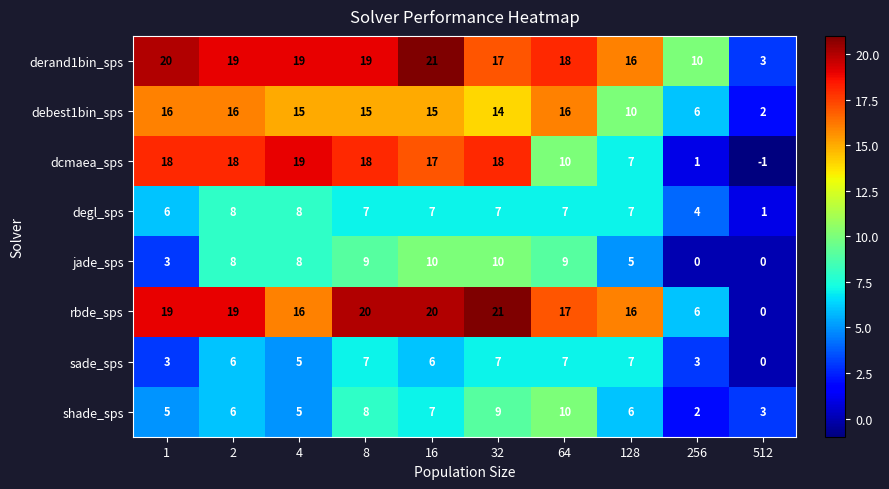

Which series changed the most between 16 and 512?

rbde_sps